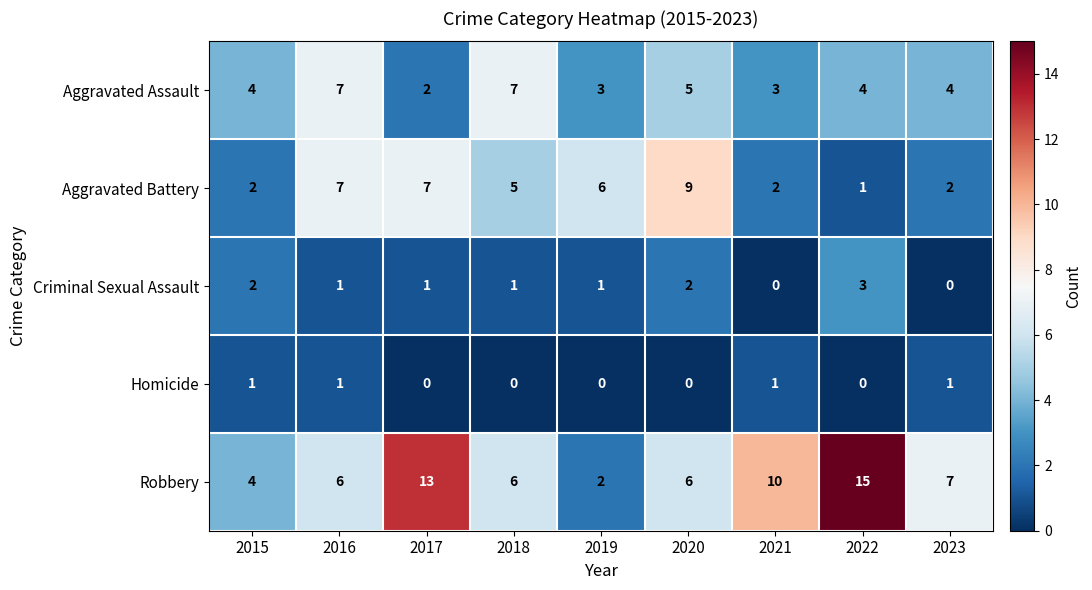

How many categories are shown in the chart?

9